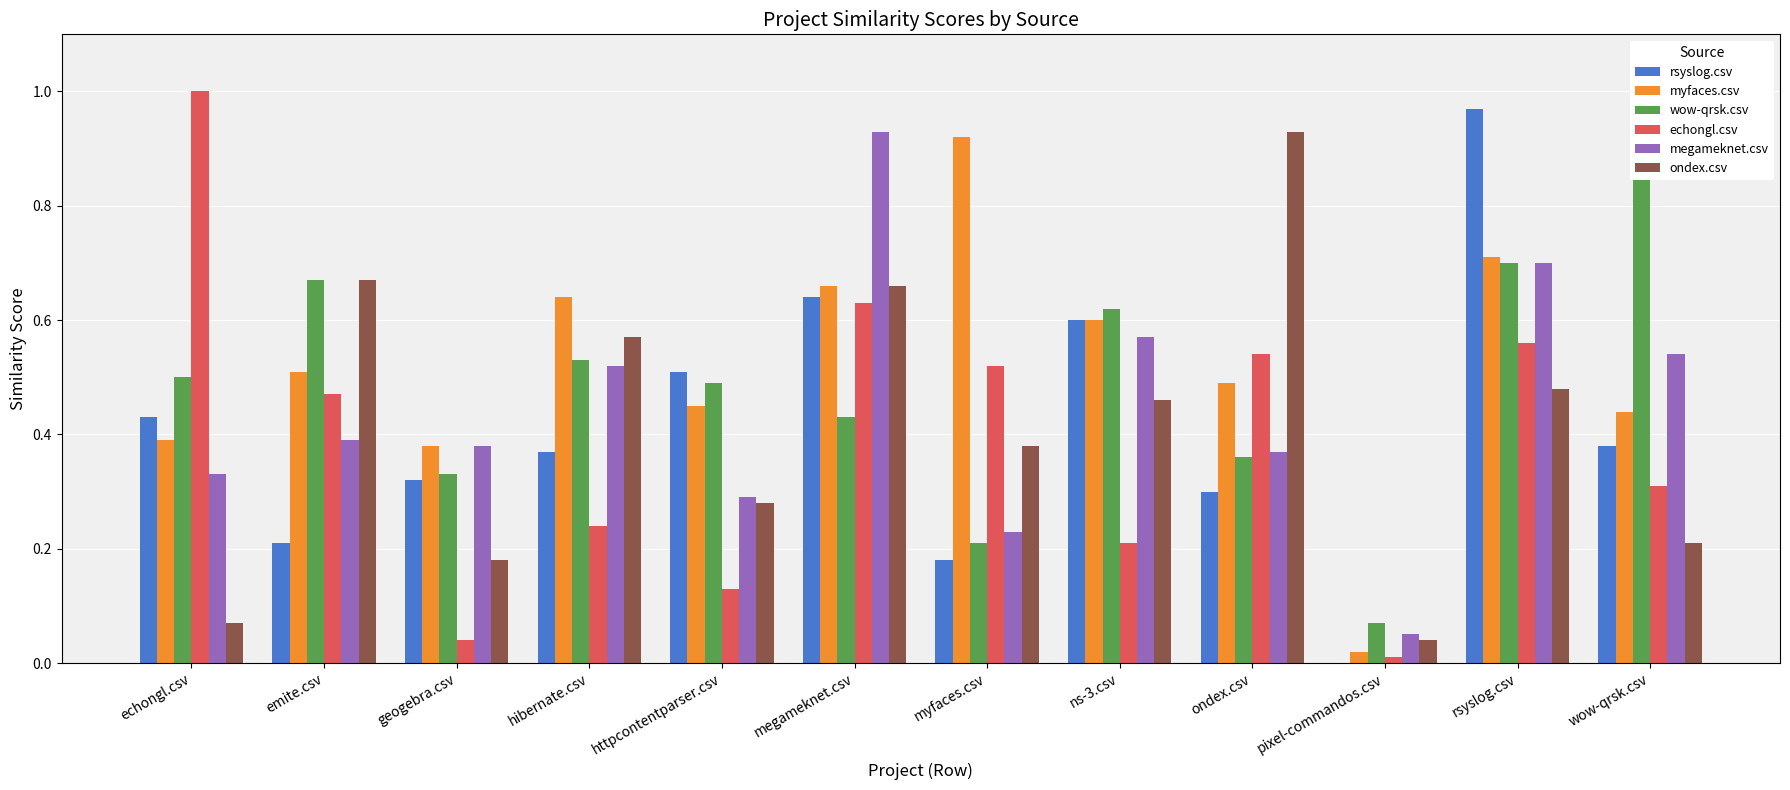

Reading left to right, what are all the values shown in this chart?

rsyslog.csv: echongl.csv=0.4	emite.csv=0.2	geogebra.csv=0.3	hibernate.csv=0.4	httpcontentparser.csv=0.5	megameknet.csv=0.6	myfaces.csv=0.2	ns-3.csv=0.6	ondex.csv=0.3	pixel-commandos.csv=0.0	rsyslog.csv=1.0	wow-qrsk.csv=0.4
myfaces.csv: echongl.csv=0.4	emite.csv=0.5	geogebra.csv=0.4	hibernate.csv=0.6	httpcontentparser.csv=0.5	megameknet.csv=0.7	myfaces.csv=0.9	ns-3.csv=0.6	ondex.csv=0.5	pixel-commandos.csv=0.0	rsyslog.csv=0.7	wow-qrsk.csv=0.4
wow-qrsk.csv: echongl.csv=0.5	emite.csv=0.7	geogebra.csv=0.3	hibernate.csv=0.5	httpcontentparser.csv=0.5	megameknet.csv=0.4	myfaces.csv=0.2	ns-3.csv=0.6	ondex.csv=0.4	pixel-commandos.csv=0.1	rsyslog.csv=0.7	wow-qrsk.csv=0.9
echongl.csv: echongl.csv=1.0	emite.csv=0.5	geogebra.csv=0.0	hibernate.csv=0.2	httpcontentparser.csv=0.1	megameknet.csv=0.6	myfaces.csv=0.5	ns-3.csv=0.2	ondex.csv=0.5	pixel-commandos.csv=0.0	rsyslog.csv=0.6	wow-qrsk.csv=0.3
megameknet.csv: echongl.csv=0.3	emite.csv=0.4	geogebra.csv=0.4	hibernate.csv=0.5	httpcontentparser.csv=0.3	megameknet.csv=0.9	myfaces.csv=0.2	ns-3.csv=0.6	ondex.csv=0.4	pixel-commandos.csv=0.1	rsyslog.csv=0.7	wow-qrsk.csv=0.5
ondex.csv: echongl.csv=0.1	emite.csv=0.7	geogebra.csv=0.2	hibernate.csv=0.6	httpcontentparser.csv=0.3	megameknet.csv=0.7	myfaces.csv=0.4	ns-3.csv=0.5	ondex.csv=0.9	pixel-commandos.csv=0.0	rsyslog.csv=0.5	wow-qrsk.csv=0.2